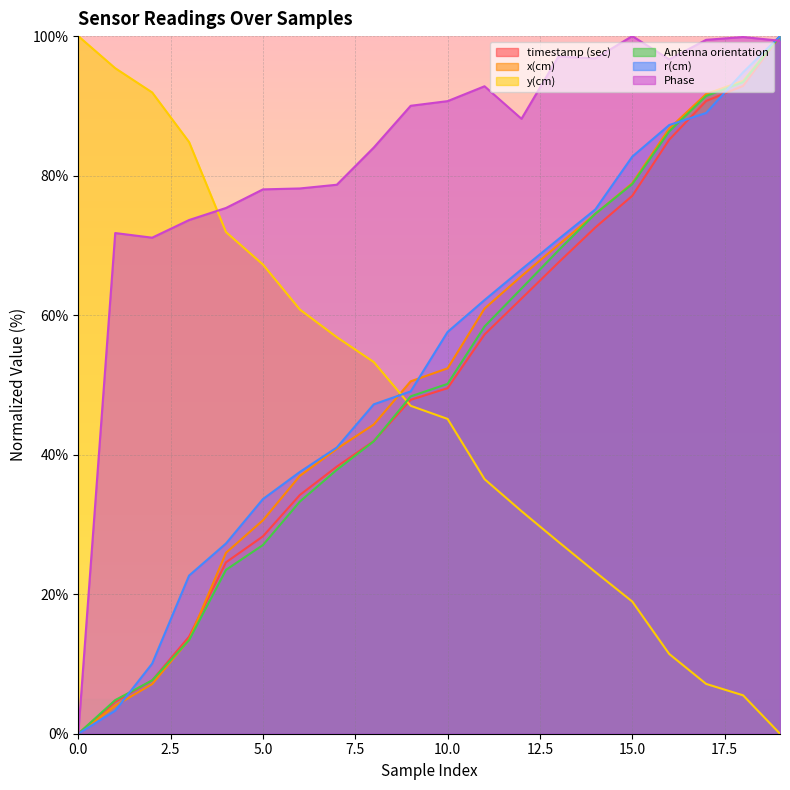

How many distinct data groups are displayed?

6